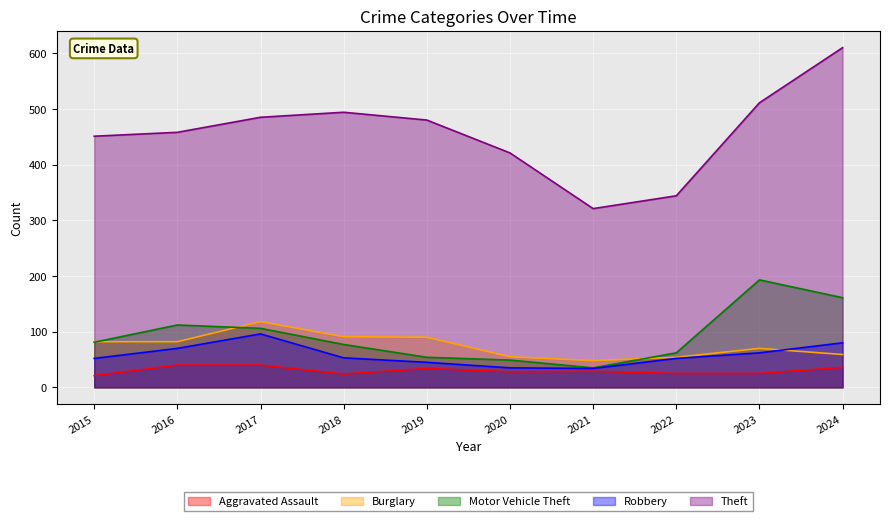

How many values in the Burglary series are below 82?

5